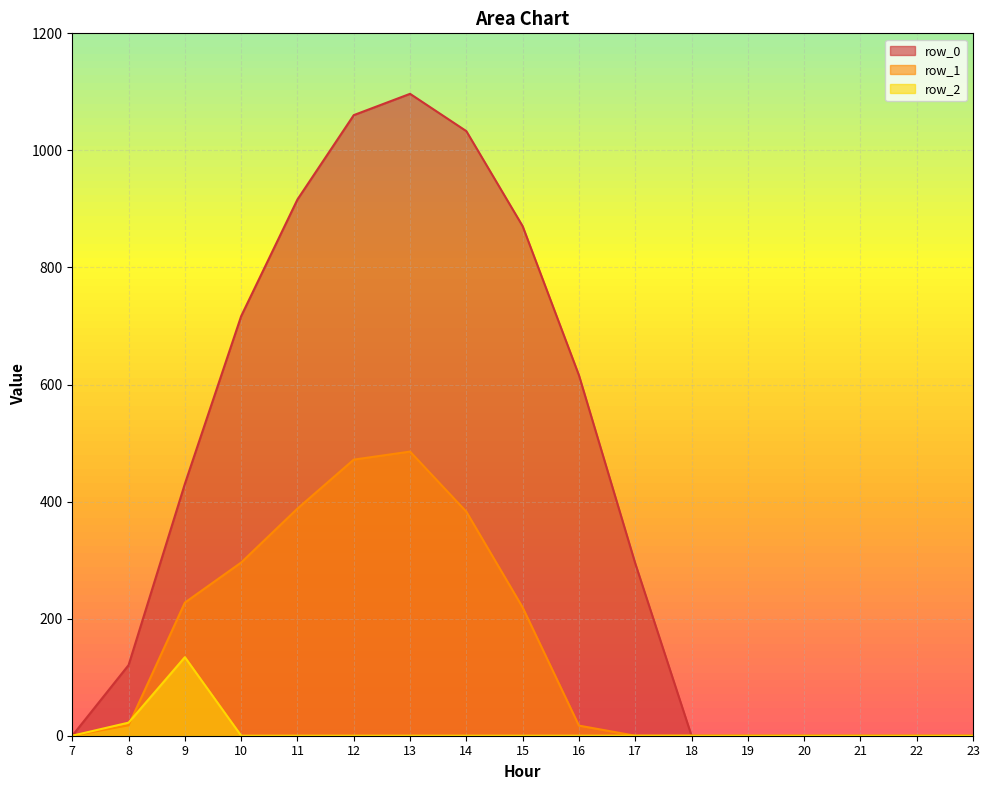

Reading left to right, transcribe all the data shown in this chart.

row_0: 7=0.0	8=120.6	9=430.3	10=716.9	11=916.2	12=1060.3	13=1096.7	14=1032.9	15=870.6	16=615.9	17=294.5	18=0.0	19=0.0	20=0.0	21=0.0	22=0.0	23=0.0
row_1: 7=0.0	8=17.7	9=227.5	10=295.9	11=388.1	12=471.7	13=485.4	14=382.7	15=219.2	16=17.3	17=0.0	18=0.0	19=0.0	20=0.0	21=0.0	22=0.0	23=0.0
row_2: 7=0.0	8=22.3	9=134.2	10=0.0	11=0.0	12=0.0	13=0.0	14=0.0	15=0.0	16=0.0	17=0.0	18=0.0	19=0.0	20=0.0	21=0.0	22=0.0	23=0.0